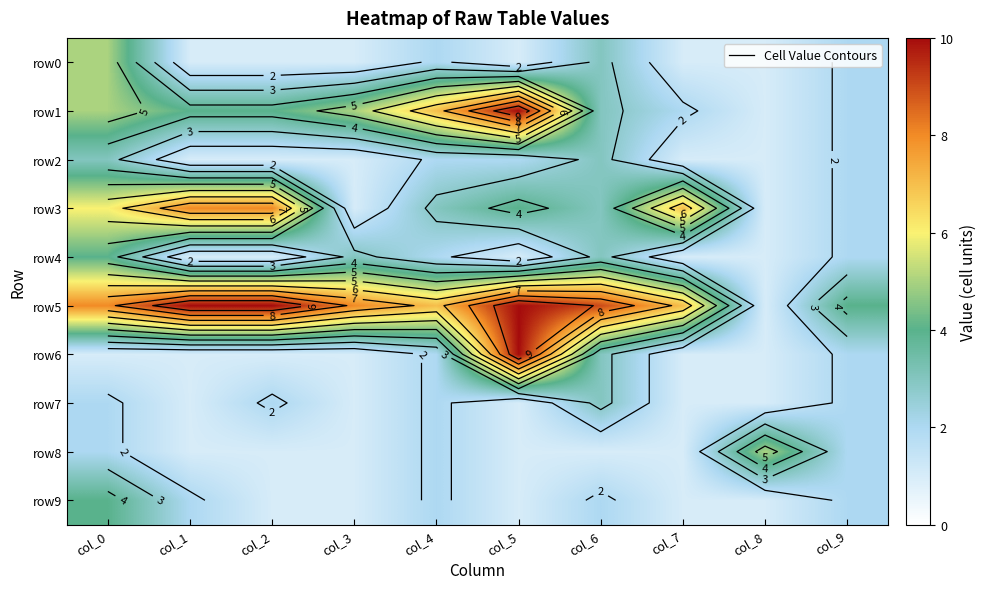

What is the difference between the highest and lowest values at col_6?

8